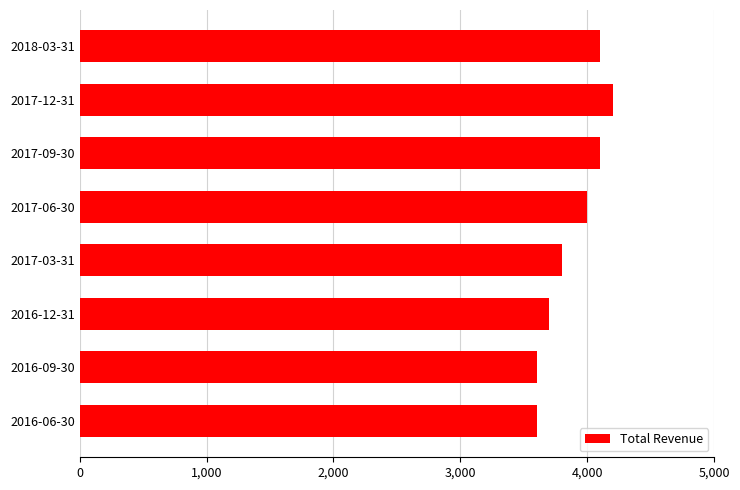

What is the change in value from 2016-06-30 to 2016-12-31?

+100